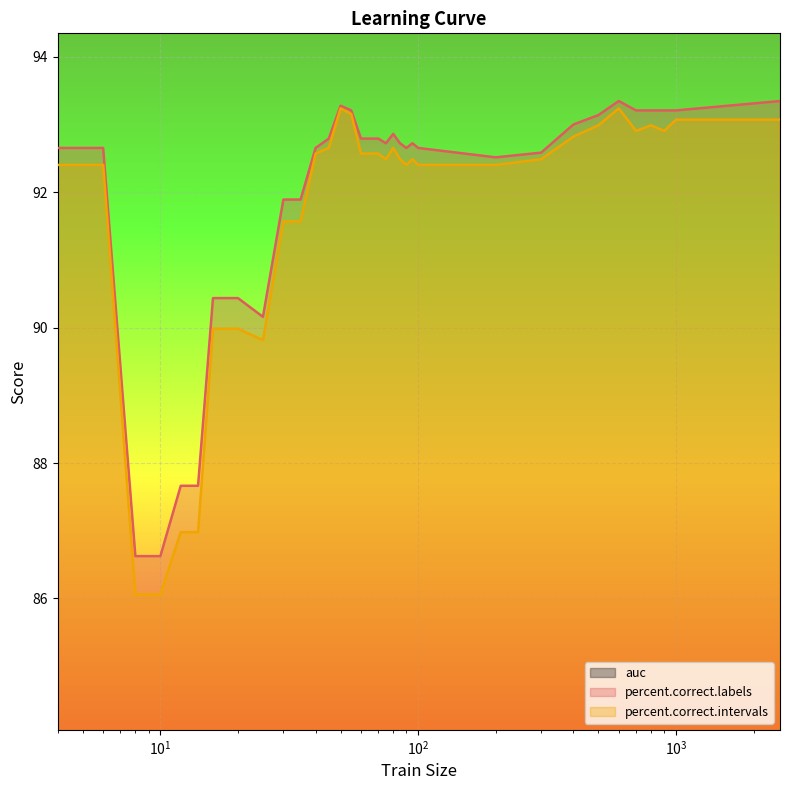

Reading left to right, list all the values displayed in this chart.

auc: 1.0	1.0	1.0	1.0	1.0	1.0	1.0	1.0	1.0	1.0	1.0	1.0	1.0	1.0	1.0	1.0	1.0	1.0	1.0	1.0	1.0	1.0	1.0	1.0	1.0	1.0	1.0	1.0	1.0	1.0	1.0	1.0	1.0	1.0	1.0
percent.correct.labels: 92.7	92.7	86.6	86.6	87.7	87.7	90.4	90.4	90.4	90.2	91.9	91.9	92.7	92.8	93.3	93.2	92.8	92.8	92.8	92.7	92.9	92.7	92.7	92.7	92.7	92.5	92.6	93.0	93.1	93.3	93.2	93.2	93.2	93.2	93.3
percent.correct.intervals: 92.4	92.4	86.1	86.1	87.0	87.0	90.0	90.0	90.0	89.8	91.6	91.6	92.6	92.7	93.2	93.2	92.6	92.6	92.6	92.5	92.7	92.5	92.4	92.5	92.4	92.4	92.5	92.8	93.0	93.2	92.9	93.0	92.9	93.1	93.1